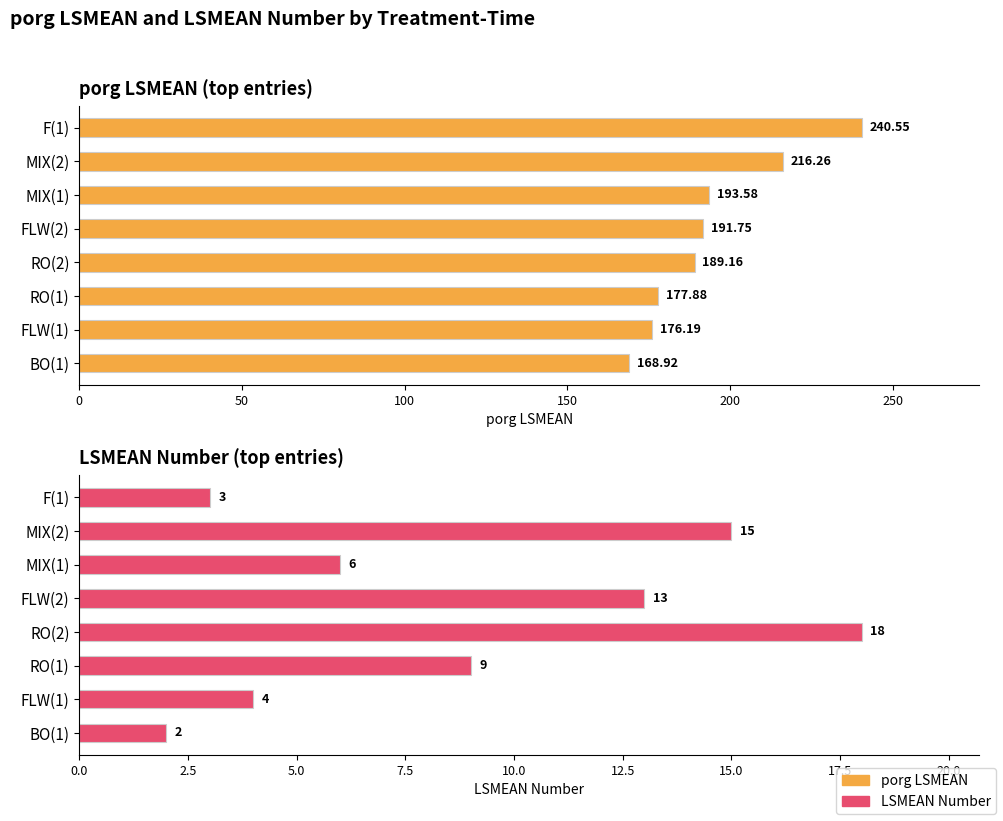

What is the sum of all porg LSMEAN values?

1554.3